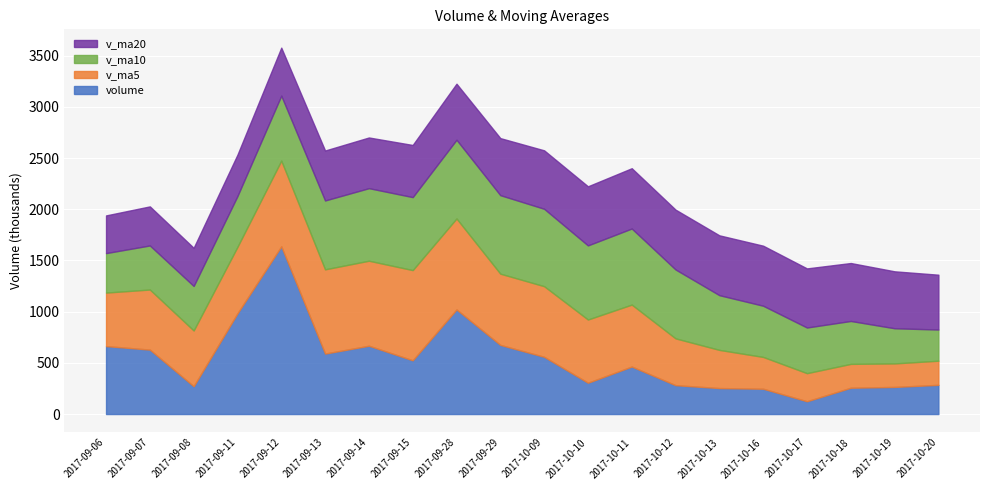

What is the highest value of the v_ma5 series?

888272.8